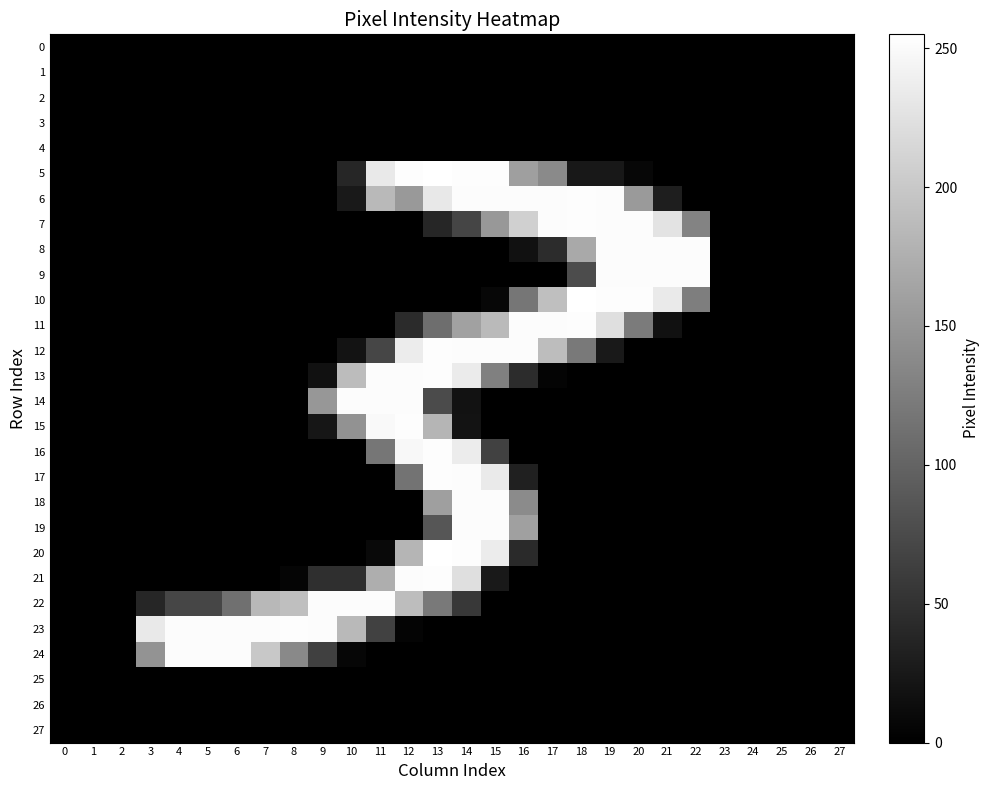

Between 10 and 11, which series saw the biggest shift?

5